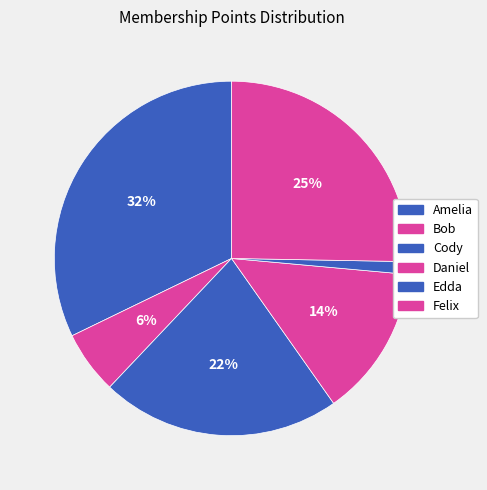

True or false: Felix accounts for 12% of the total.

False